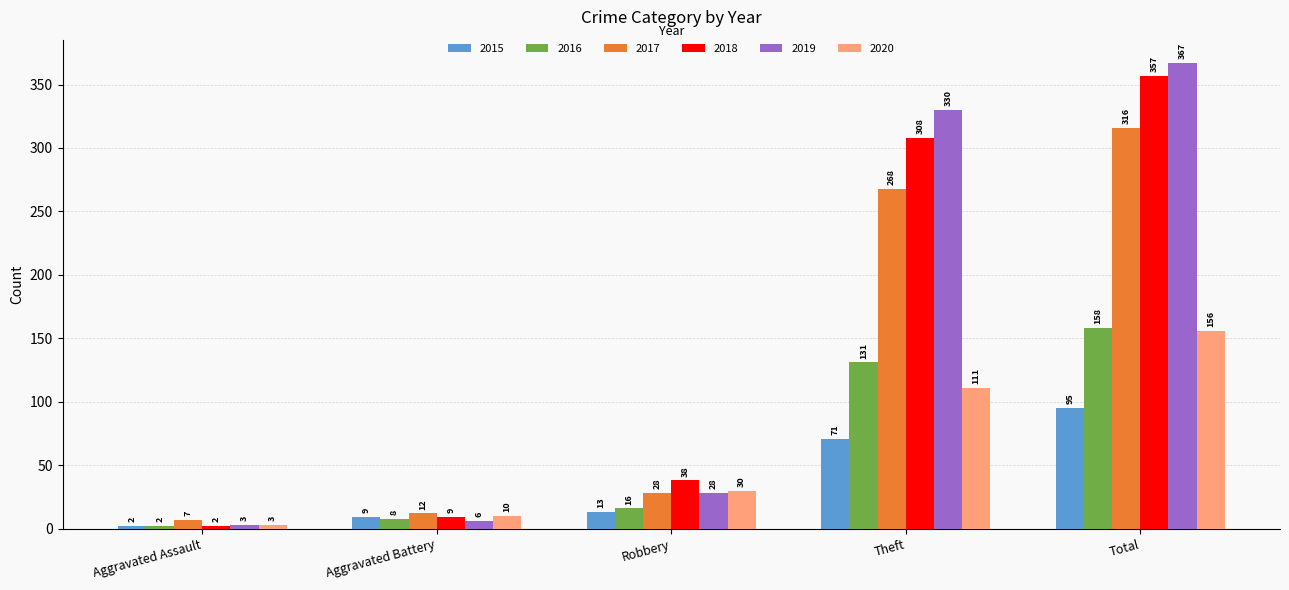

The 2016 series shows 70 at Total. True or false?

False